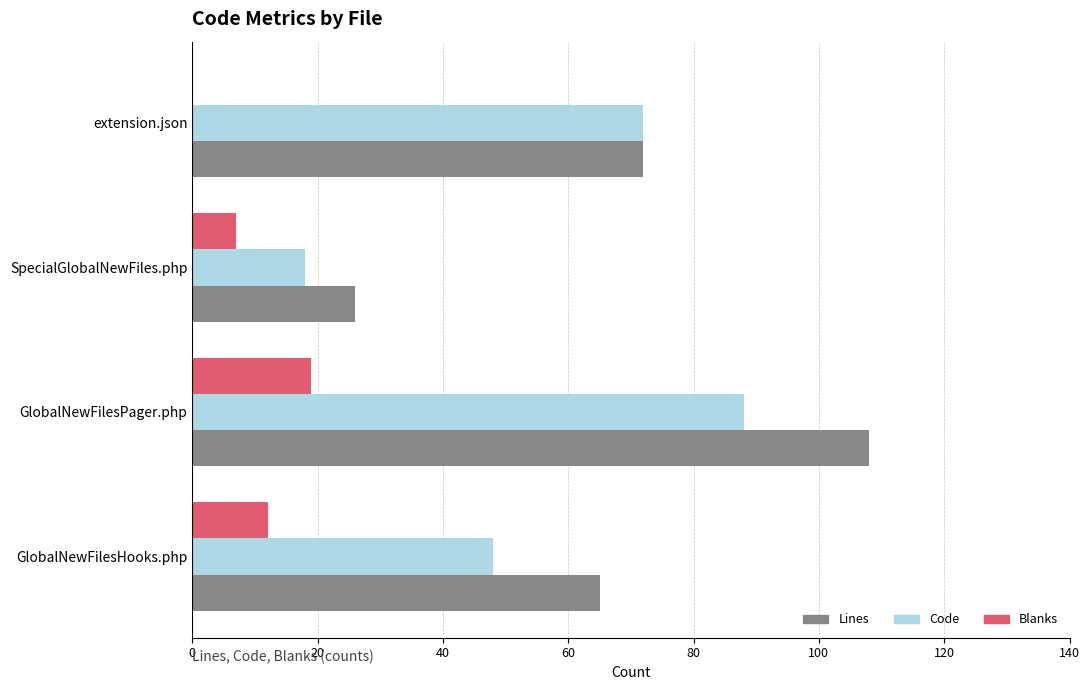

Where is Blanks nearest to the value 9?

SpecialGlobalNewFiles.php